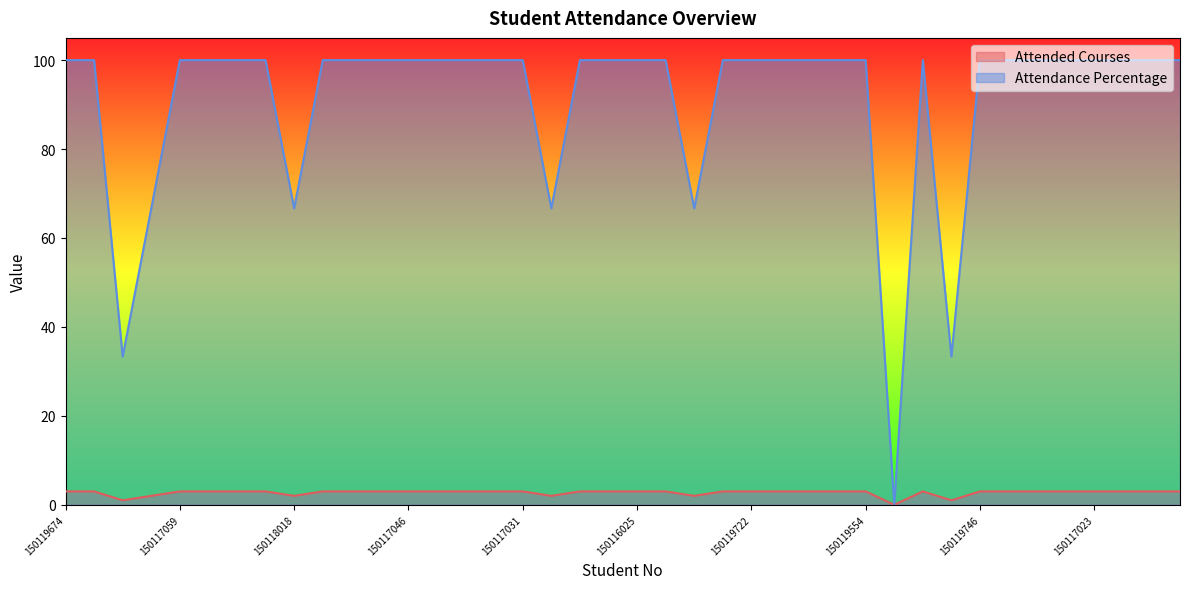

True or false: Attended Courses has a value of 3.0 at 150115029.

True